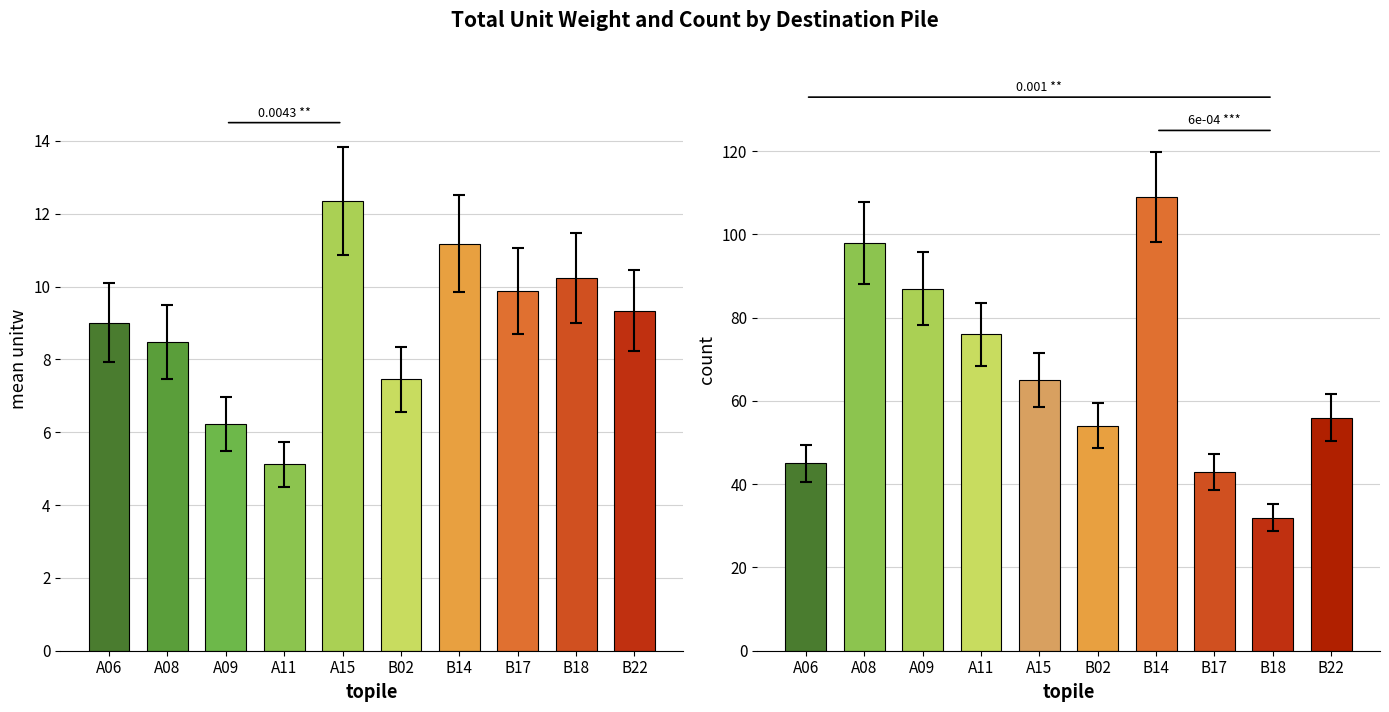

At which label does mean unitw first exceed 9?

A06